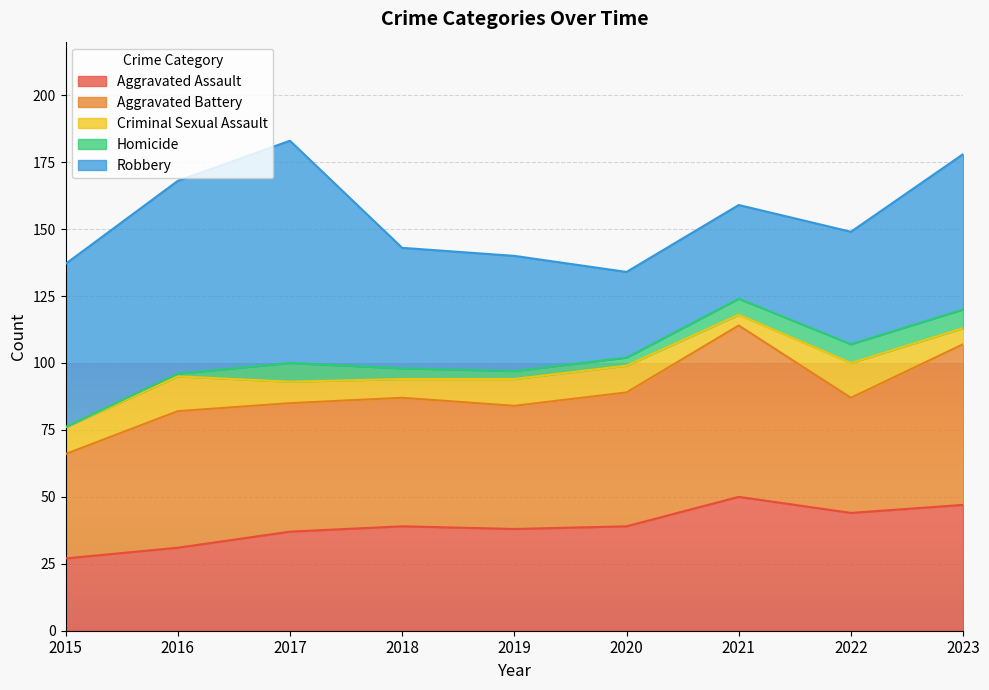

Between 2020 and 2023, which is larger?

2023